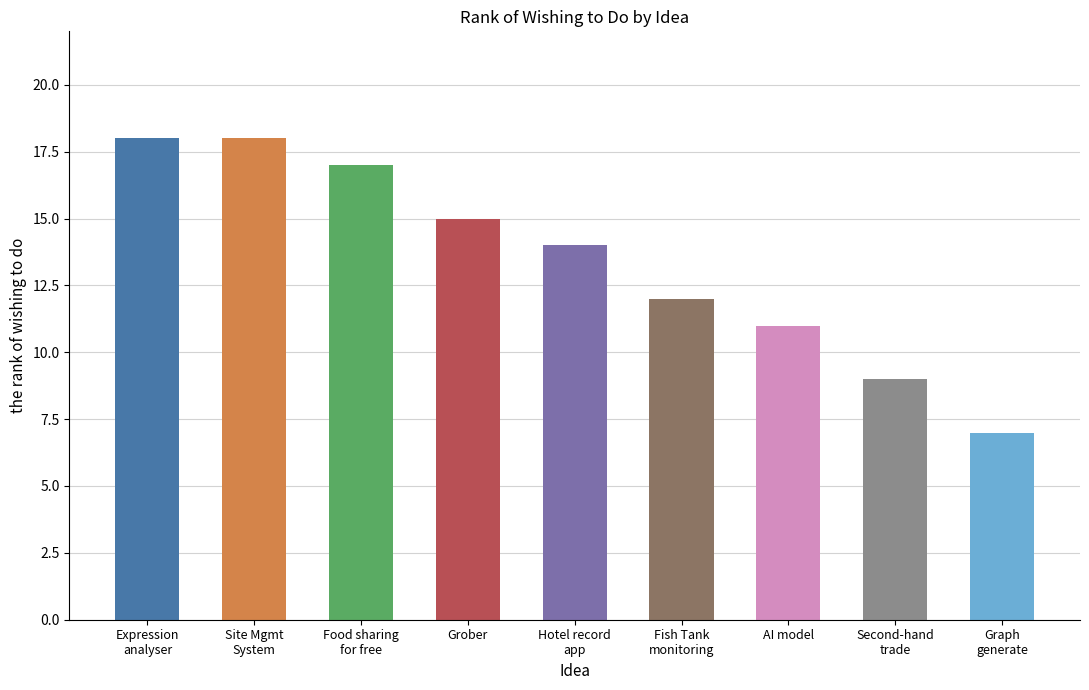

True or false: the data shows 14 at Hotel record app.

True